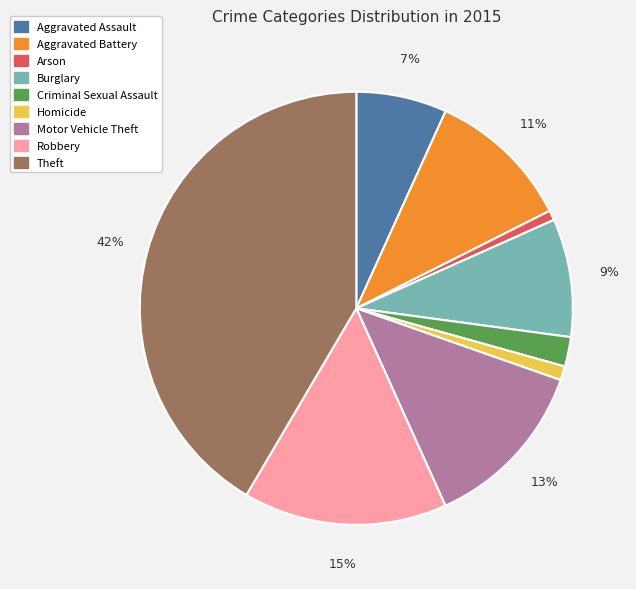

To the nearest percent, what is the difference between the Homicide and Motor Vehicle Theft slice percentages?

12%